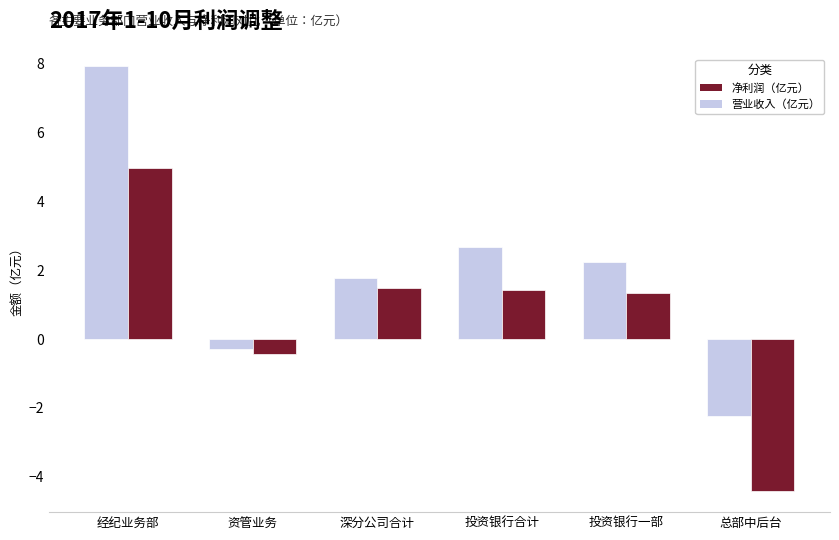

Which label corresponds to the smallest value in the chart?

总部中后台